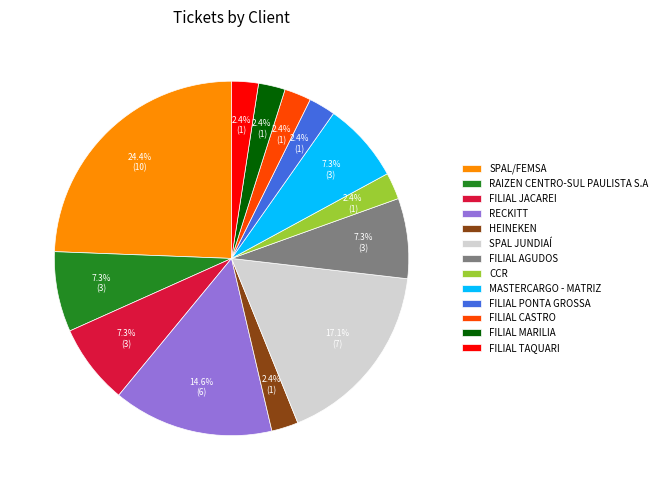

What is the largest slice in the pie chart?

SPAL/FEMSA